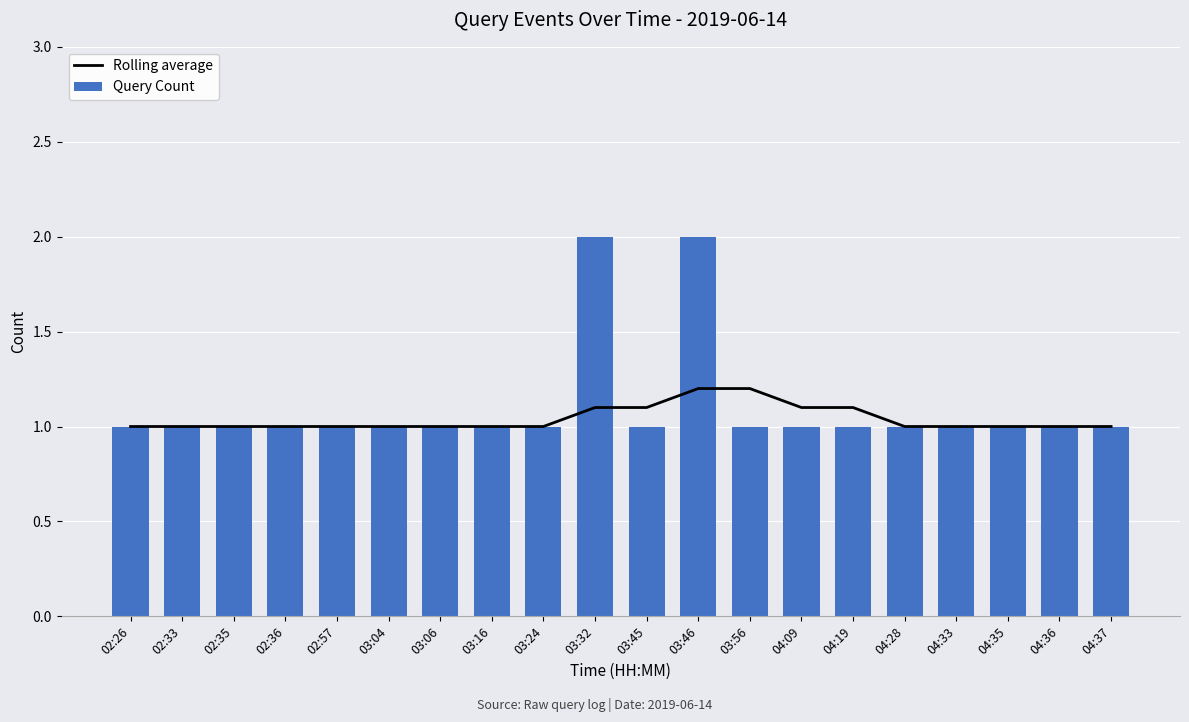

The Query Count series shows 1.0 at 03:24. True or false?

True